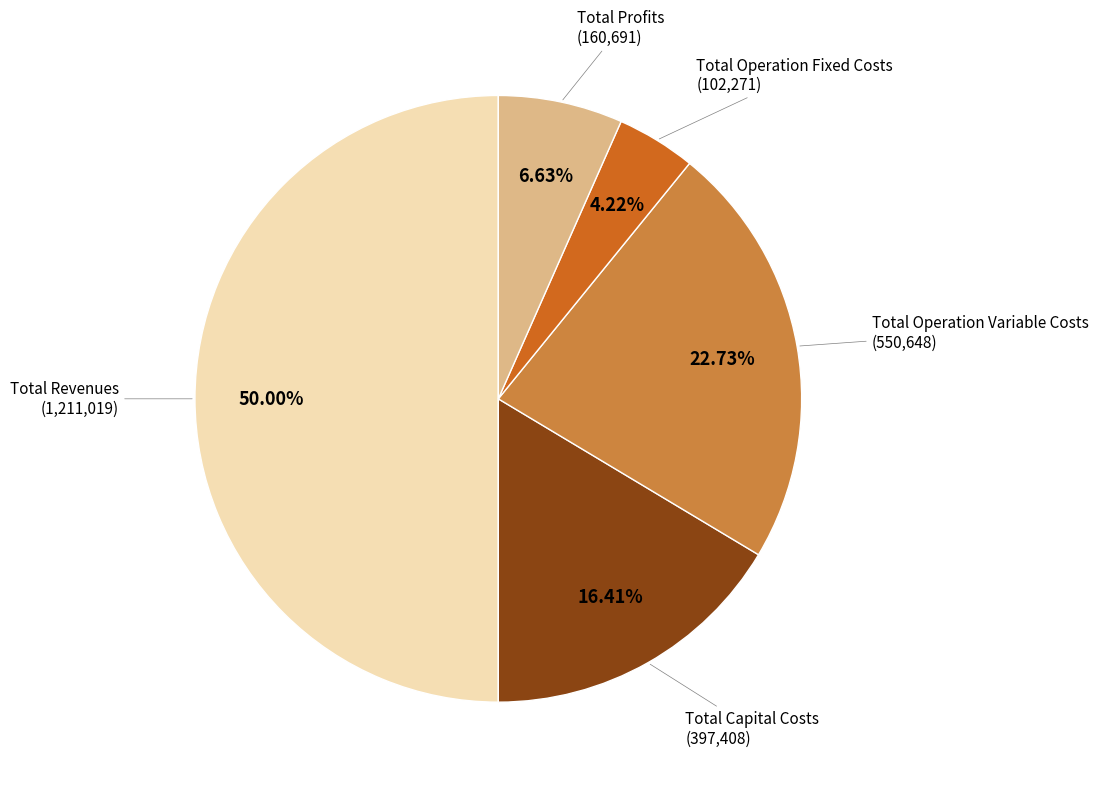

Count the number of slices in the pie.

5